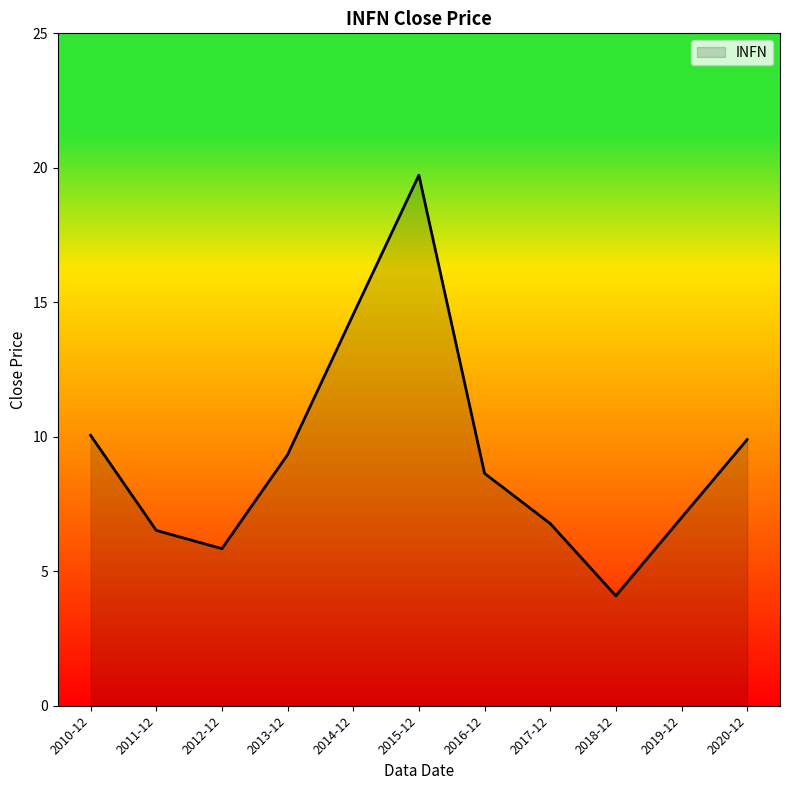

What is the ratio of the value at 2013-12 to the value at 2014-12?

0.6